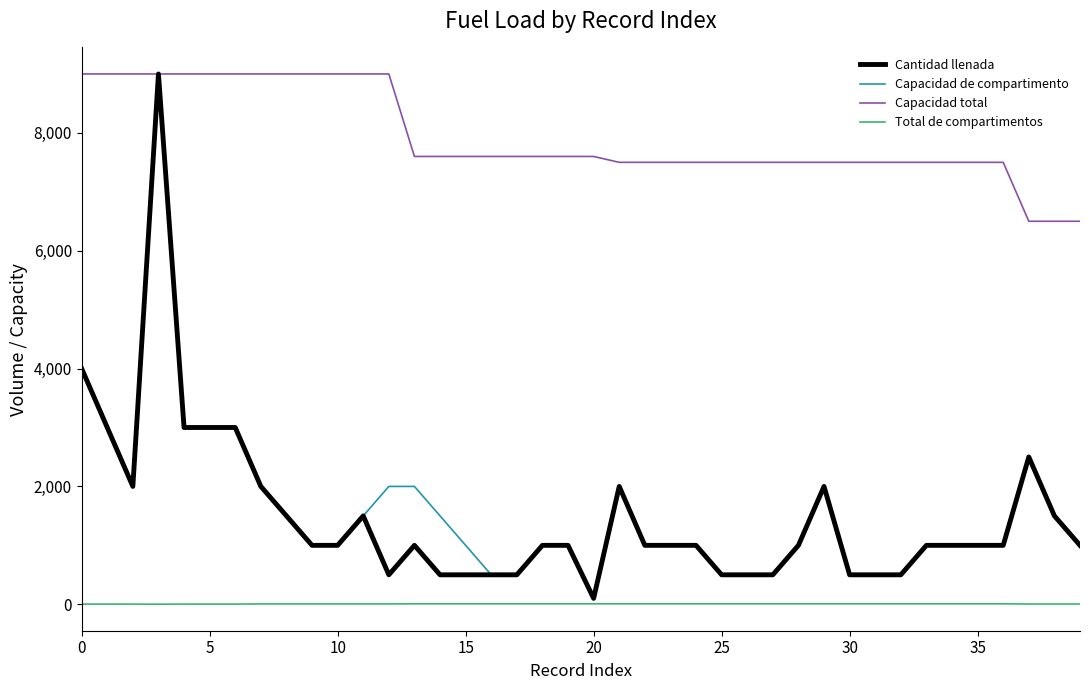

Which series has the largest total across all categories?

Capacidad total